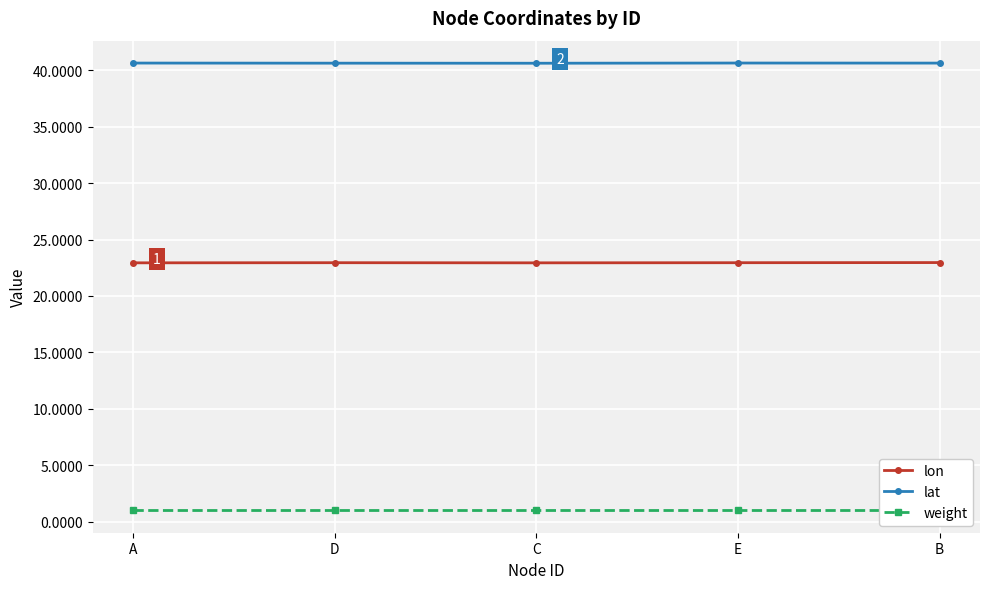

Where is the first local maximum for lon?

D